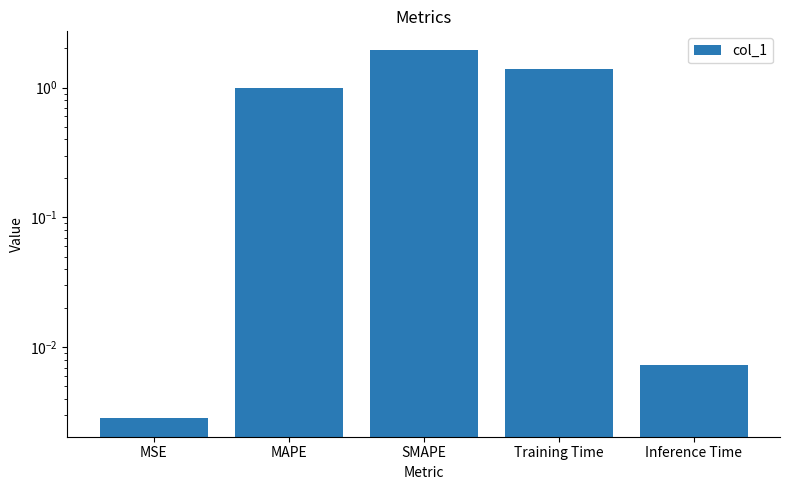

Does the chart contain any negative values?

No